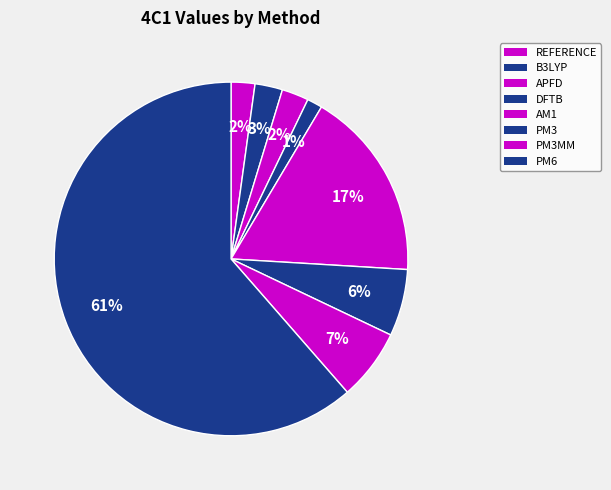

How many segments does this pie chart have?

8